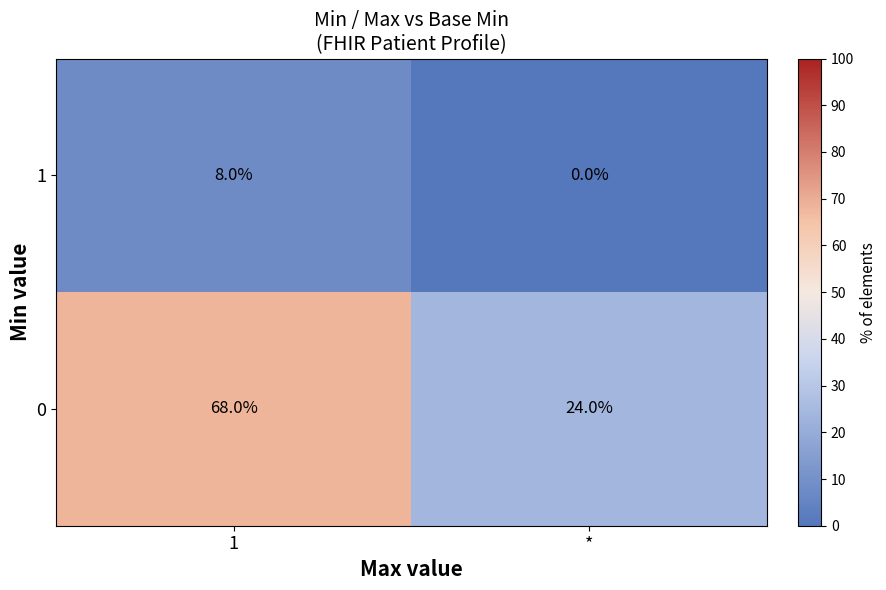

The value of 0 at 1 is 92. True or false?

False